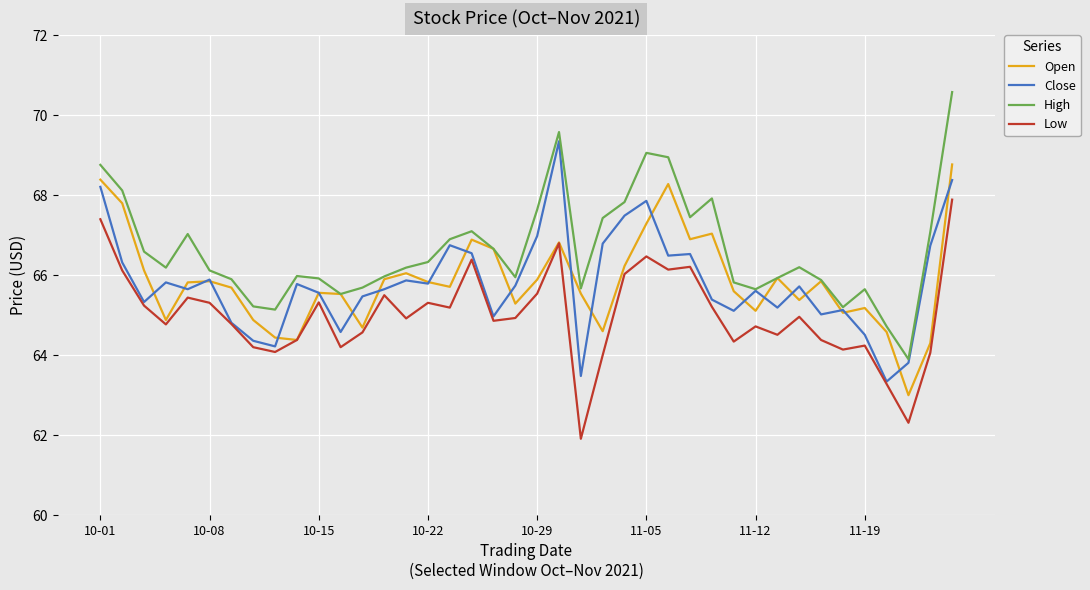

List the series in order of their peak value, highest first.

High, Close, Open, Low